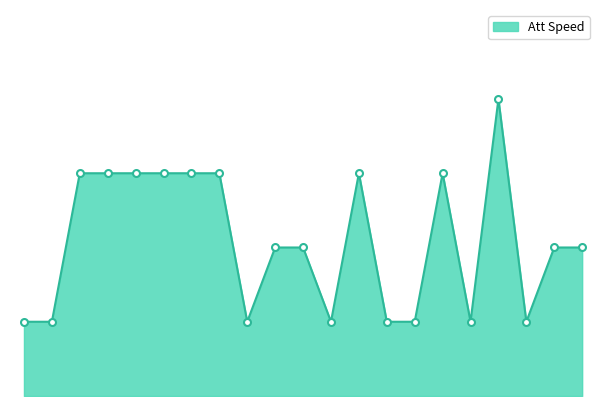

Does the chart have visible grid lines?

No